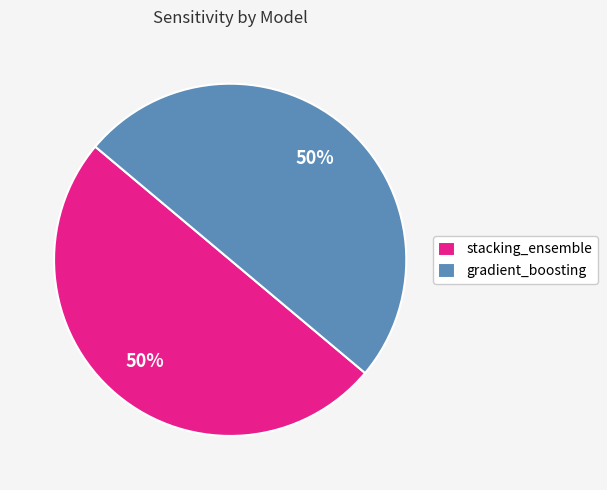

What percentage is the stacking_ensemble slice, to the nearest percent?

50%